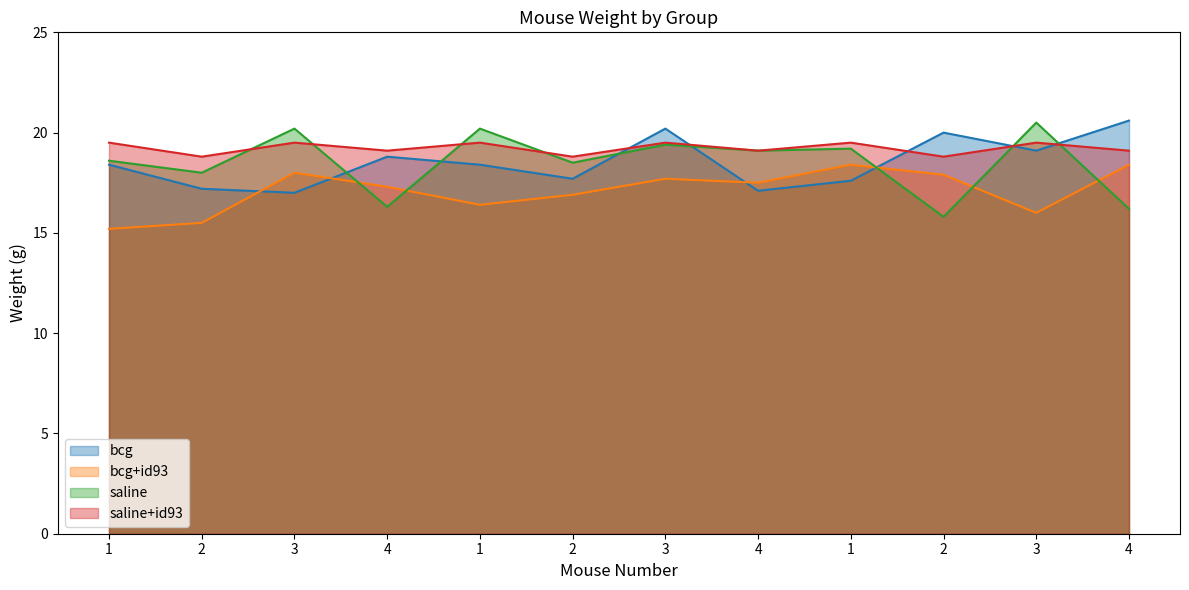

Rank the categories by saline value from highest to lowest.

3, 3, 1, 3, 1, 4, 1, 2, 2, 4, 4, 2